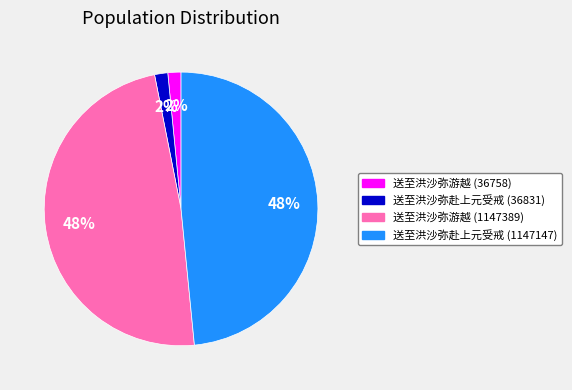

Is it true that 送至洪沙弥赴上元受戒 (36831) is 7% of the pie?

False